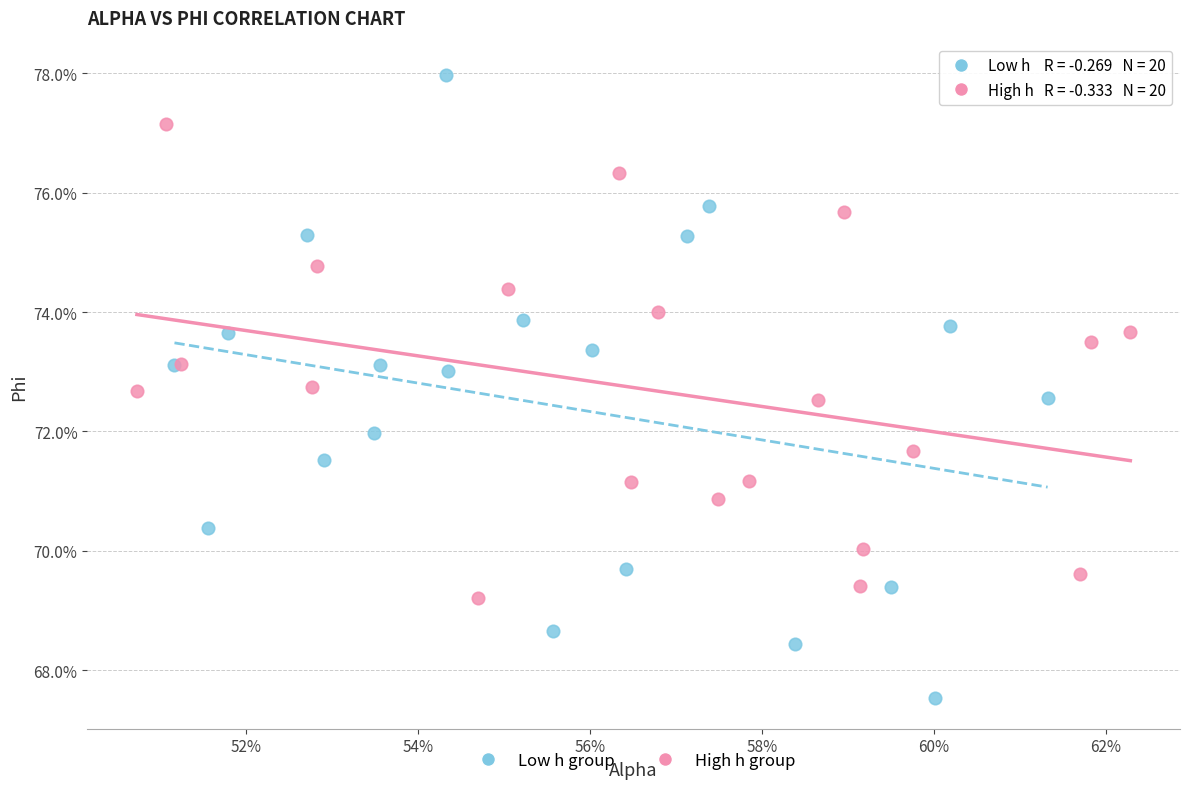

Which series contains the lowest Y value?

Low h group